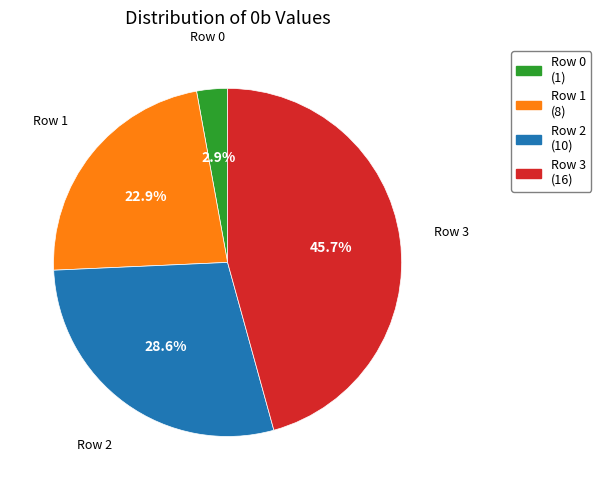

What is the smallest slice in the pie chart?

Row 0